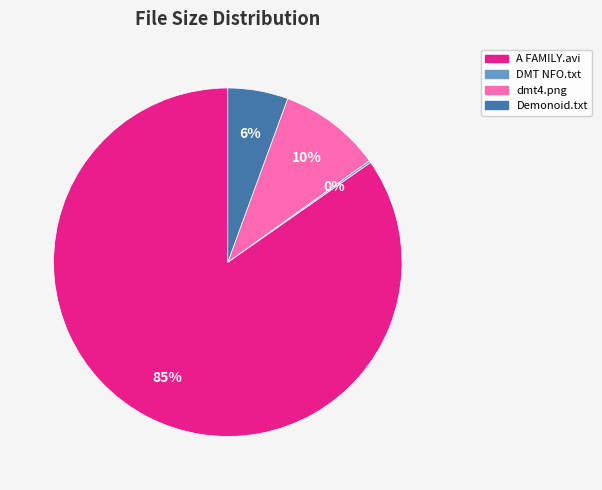

To the nearest percent, what is the average slice percentage?

25%